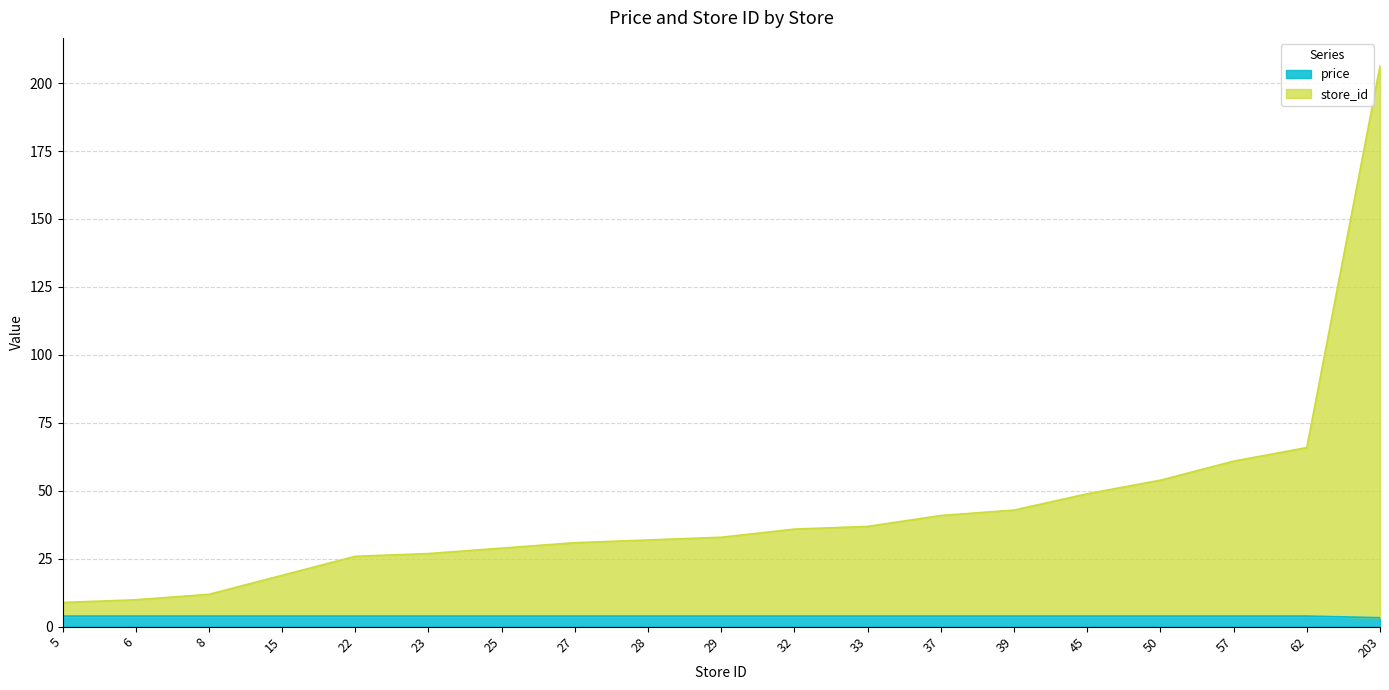

At which label does price reach its minimum?

203